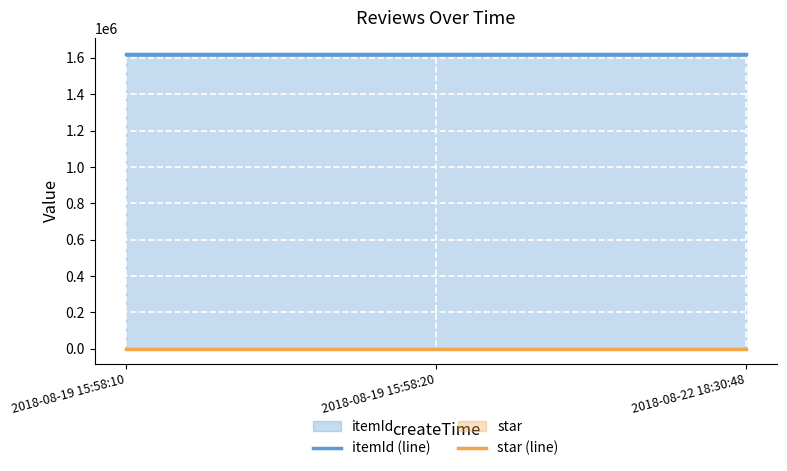

The value of star (line) at 2018-08-19 15:58:20 is 5. True or false?

True